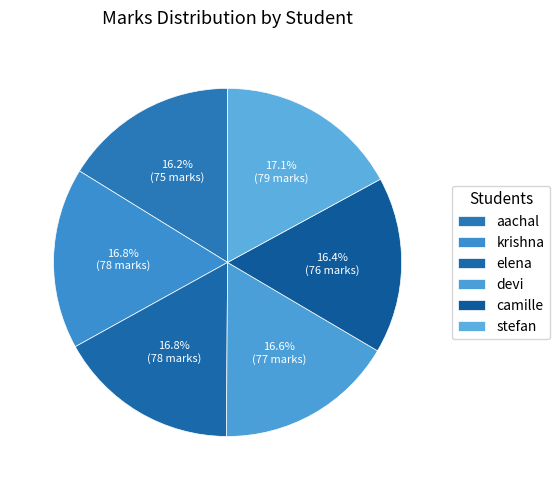

Between krishna and devi, which is larger?

krishna